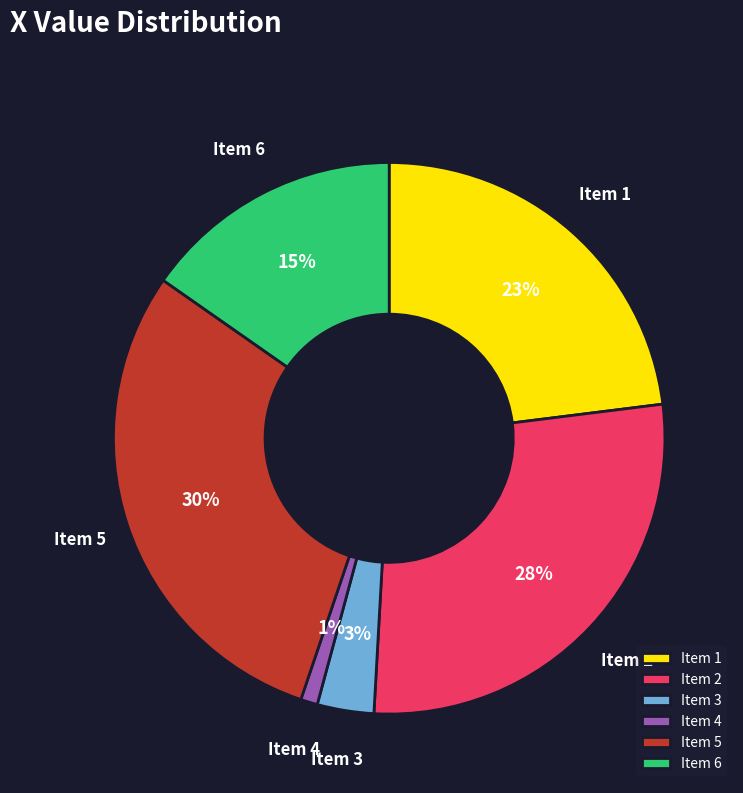

Is there any slice that represents more than half of the pie?

No